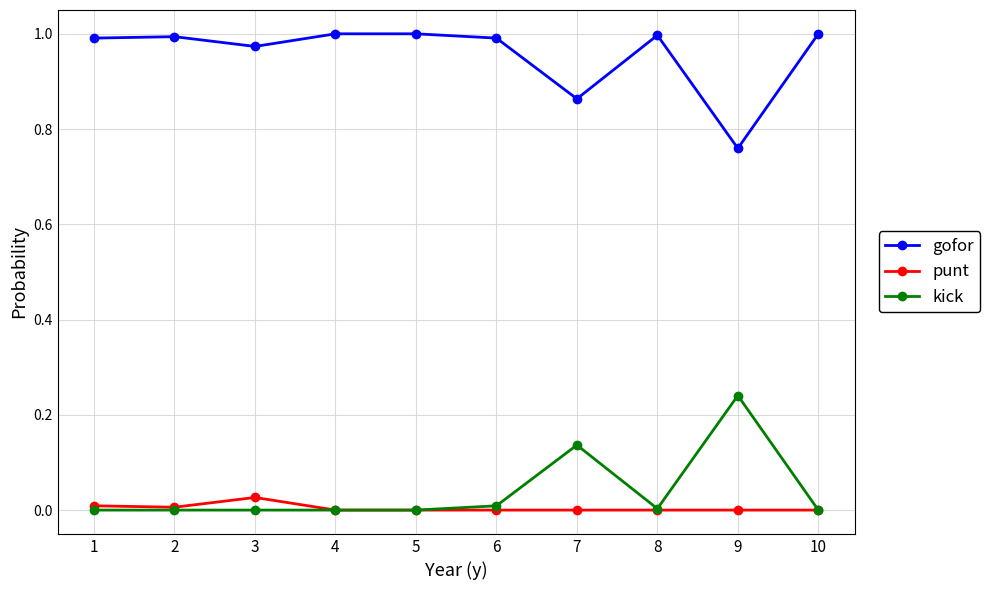

True or false: gofor and kick cross at least once.

False